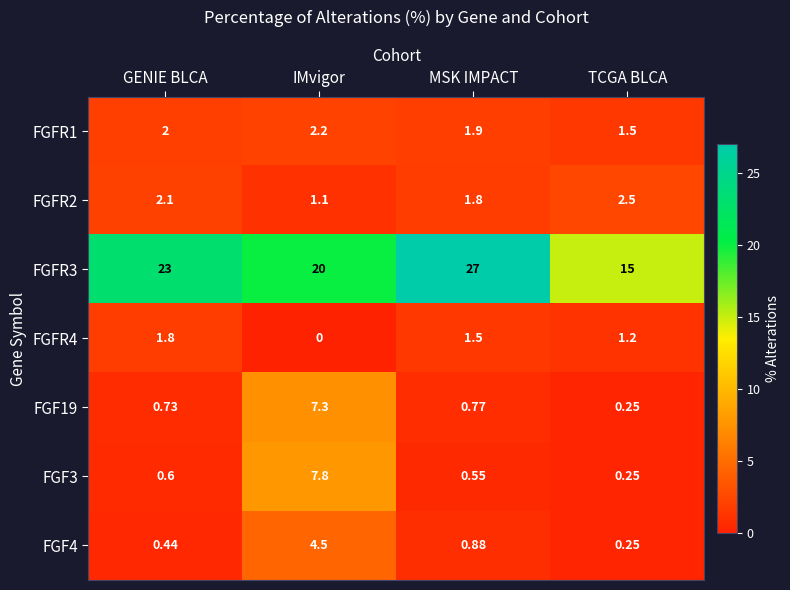

Which category has the lowest value across all series?

IMvigor